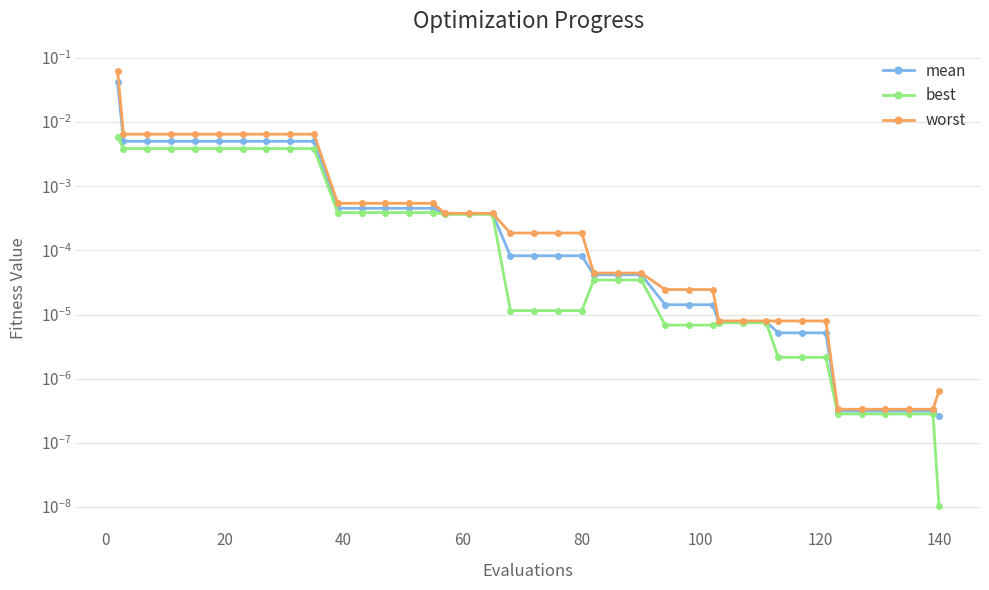

What are all the series names shown in the legend?

mean, best, worst